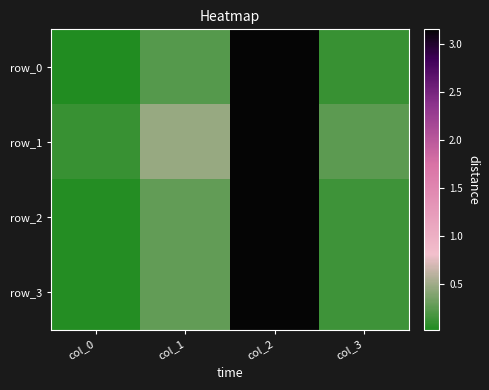

Reading left to right, list all the values displayed in this chart.

row_0: col_0=0.0	col_1=0.2	col_2=3.1	col_3=0.1
row_1: col_0=0.1	col_1=0.5	col_2=3.2	col_3=0.2
row_2: col_0=0.0	col_1=0.3	col_2=3.1	col_3=0.1
row_3: col_0=0.0	col_1=0.3	col_2=3.1	col_3=0.1